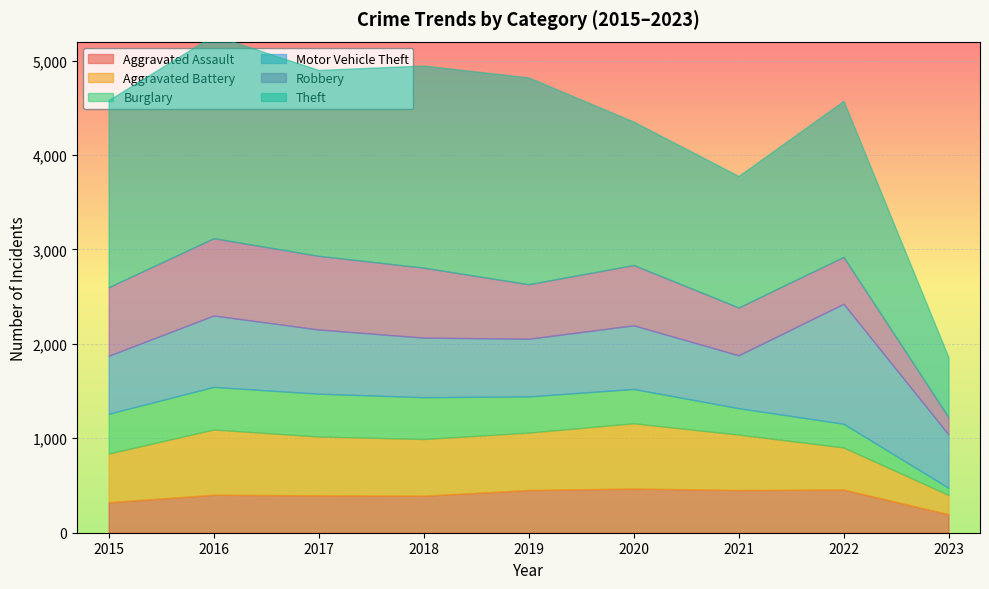

True or false: Robbery has a value of 726 at 2015.

True